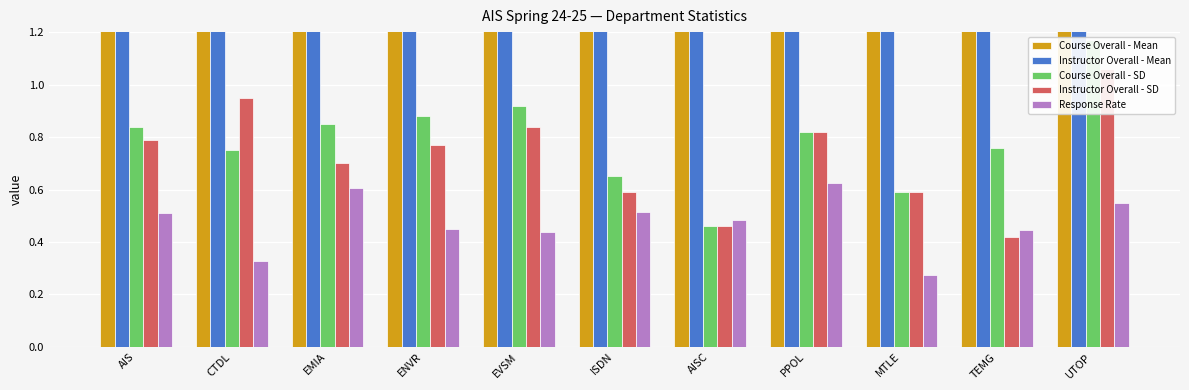

What is the greatest value displayed?

4.8